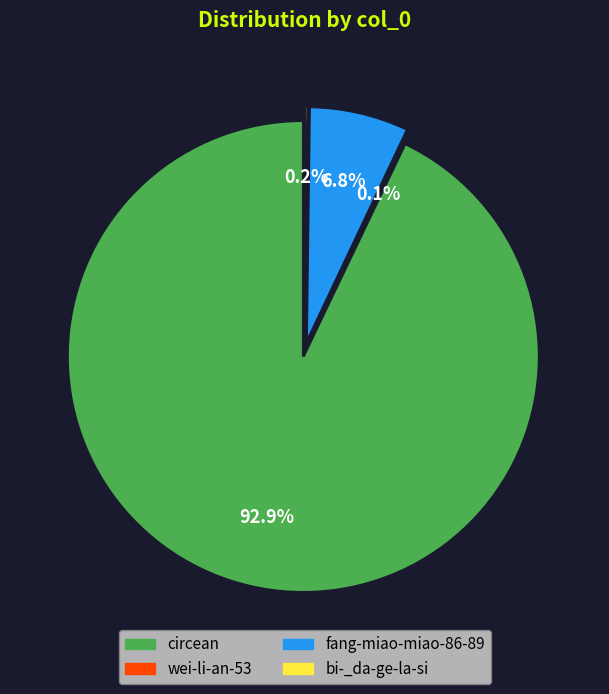

Does any single category account for the majority?

Yes